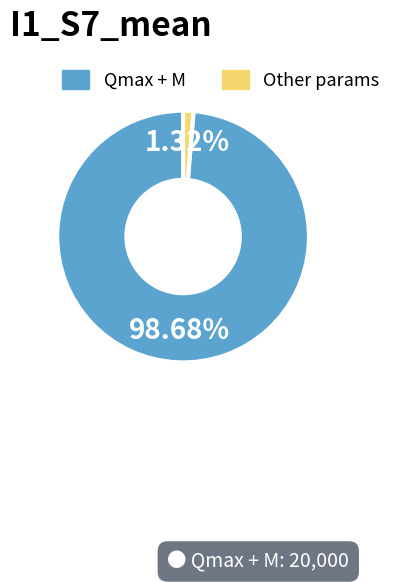

Between Other params and Qmax + M, which is larger?

Qmax + M